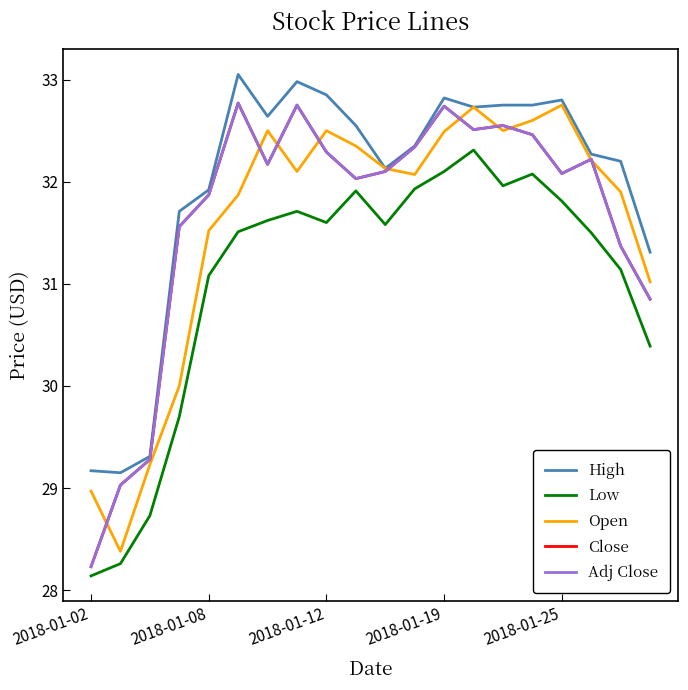

Where is the first local maximum for Low?

7